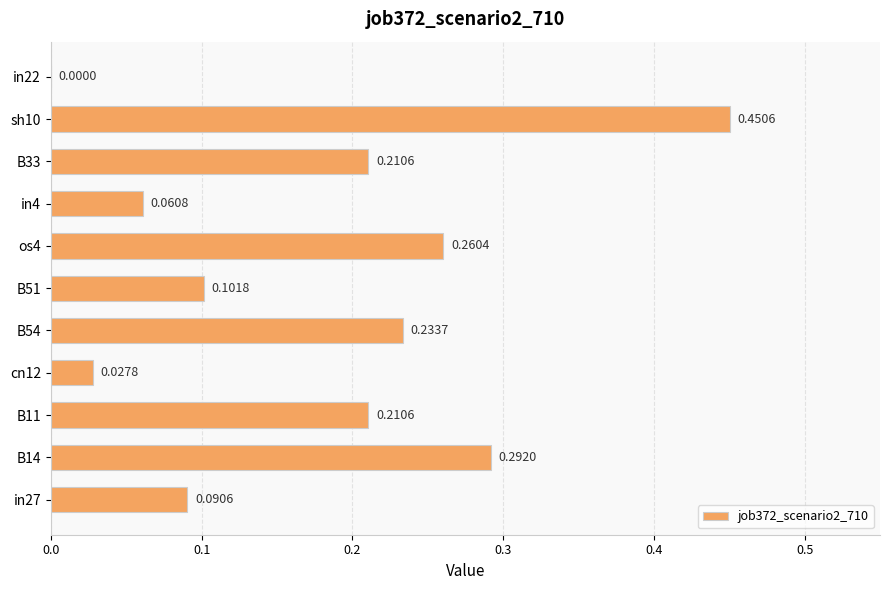

Which has a higher value, in4 or B33?

B33